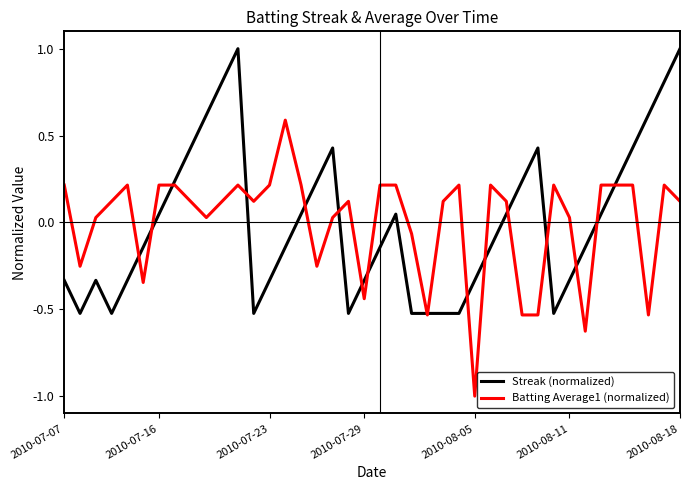

What is the lowest value of the Batting Average1 (normalized) series?

-1.0